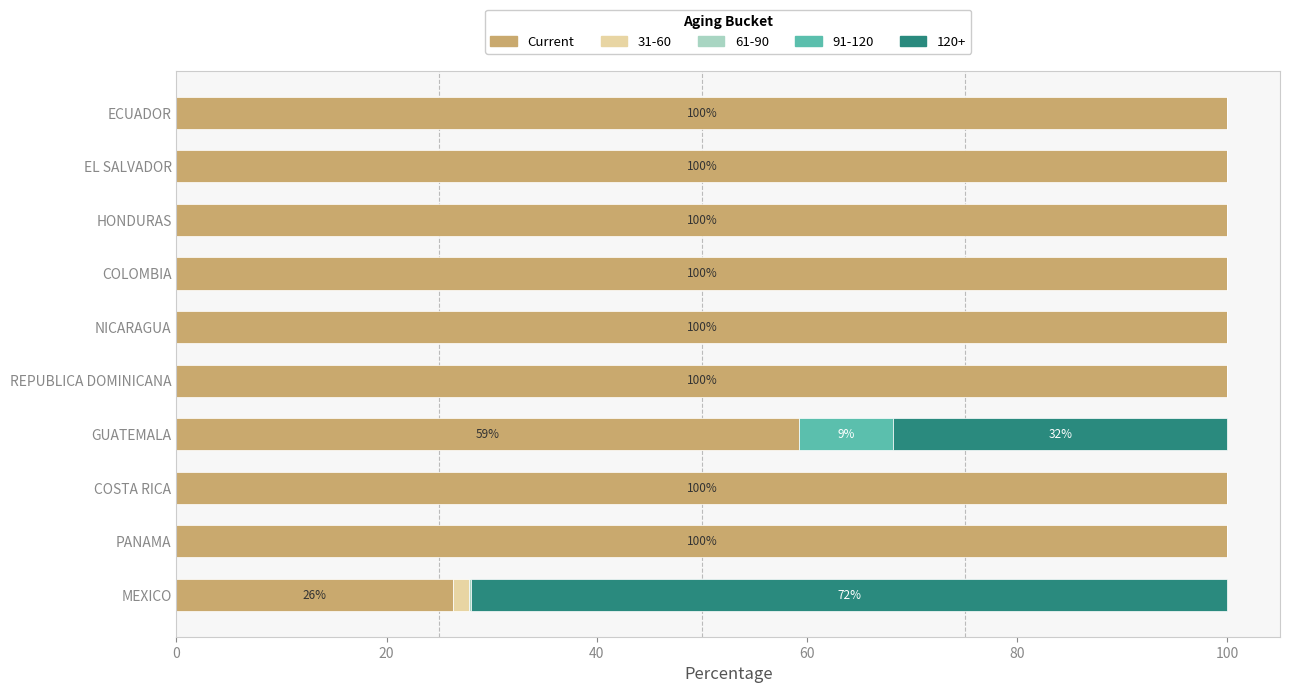

The Current series shows 45.7 at COSTA RICA. True or false?

False